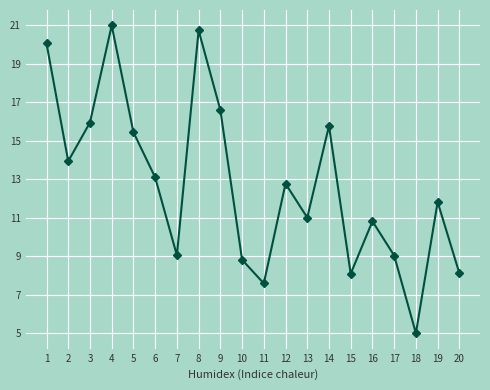

At which category does the chart reach its peak across all series?

4